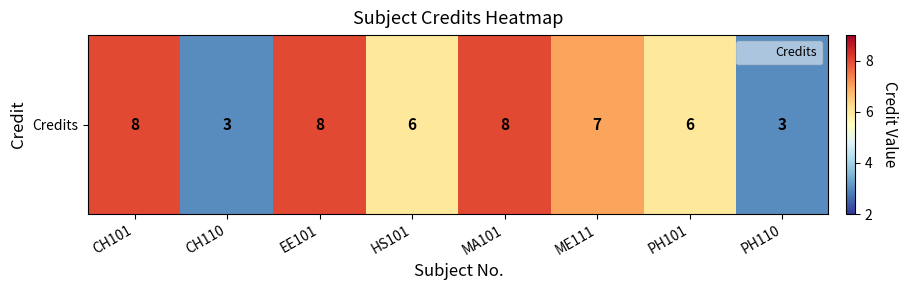

What is the change in value from CH101 to HS101?

-2